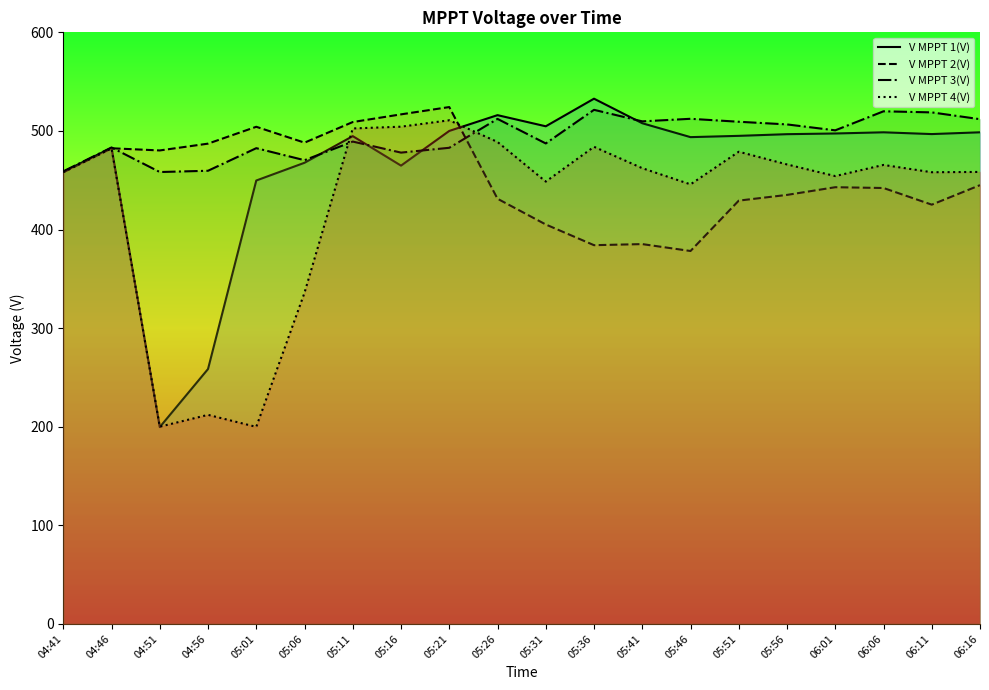

What is the difference between the V MPPT 2(V) values at 05:56 and 05:26?

3.9